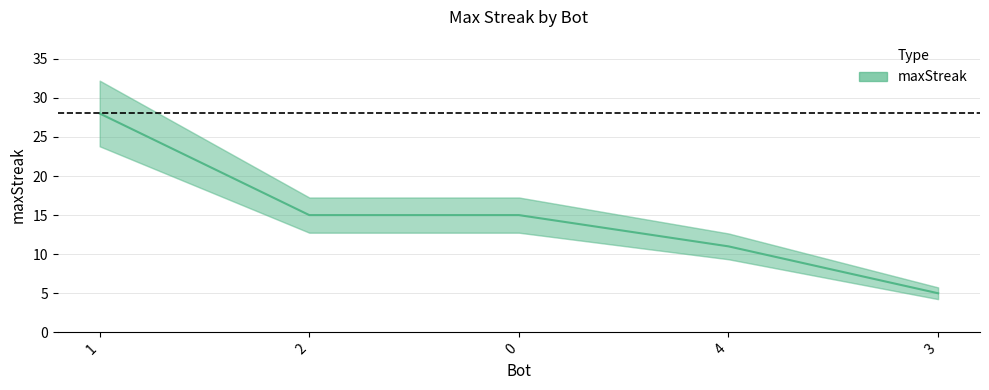

Read the value at 4, to the nearest 10.

10